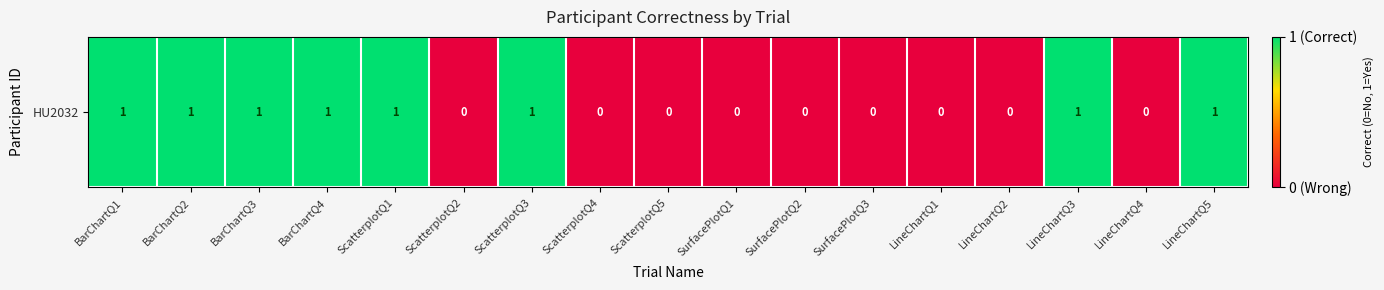

At which label is the value closest to 0?

ScatterplotQ2